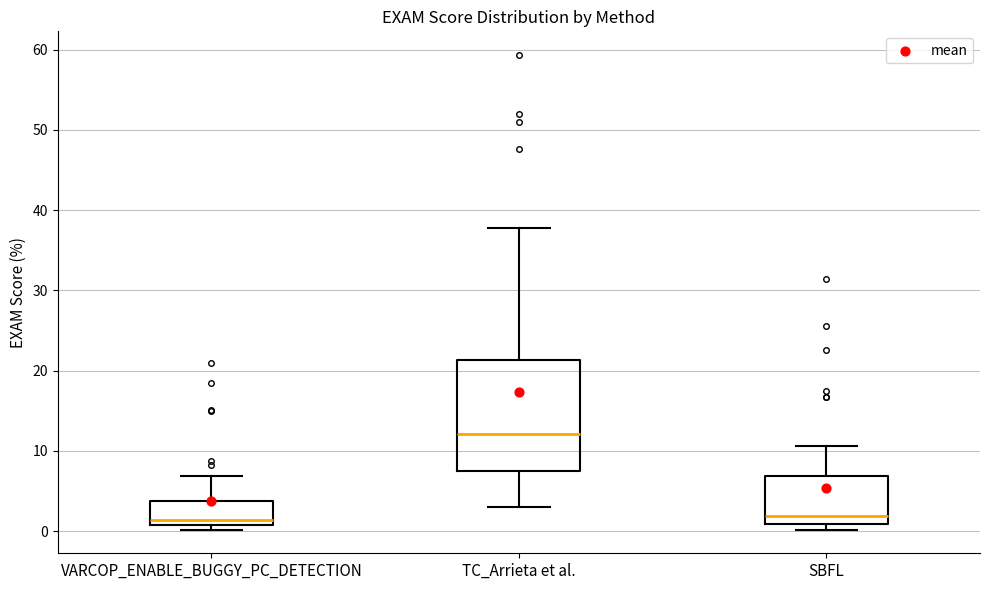

Reading left to right, transcribe this box plot: for each box, give where its median line is, the range the box spans, and where its two whiskers end, as read against the y-axis. The values are not printed on the chart, so give them approximately, as read against the axis.

VARCOP_ENABLE_BUGGY_PC_DETECTION: median 1 (just above the box's lower edge), box 1 to 4, whiskers 0 to 7
TC_Arrieta et al.: median 12, box 7 to 21, whiskers 3 to 38
SBFL: median 2, box 1 to 7, whiskers 0 to 11